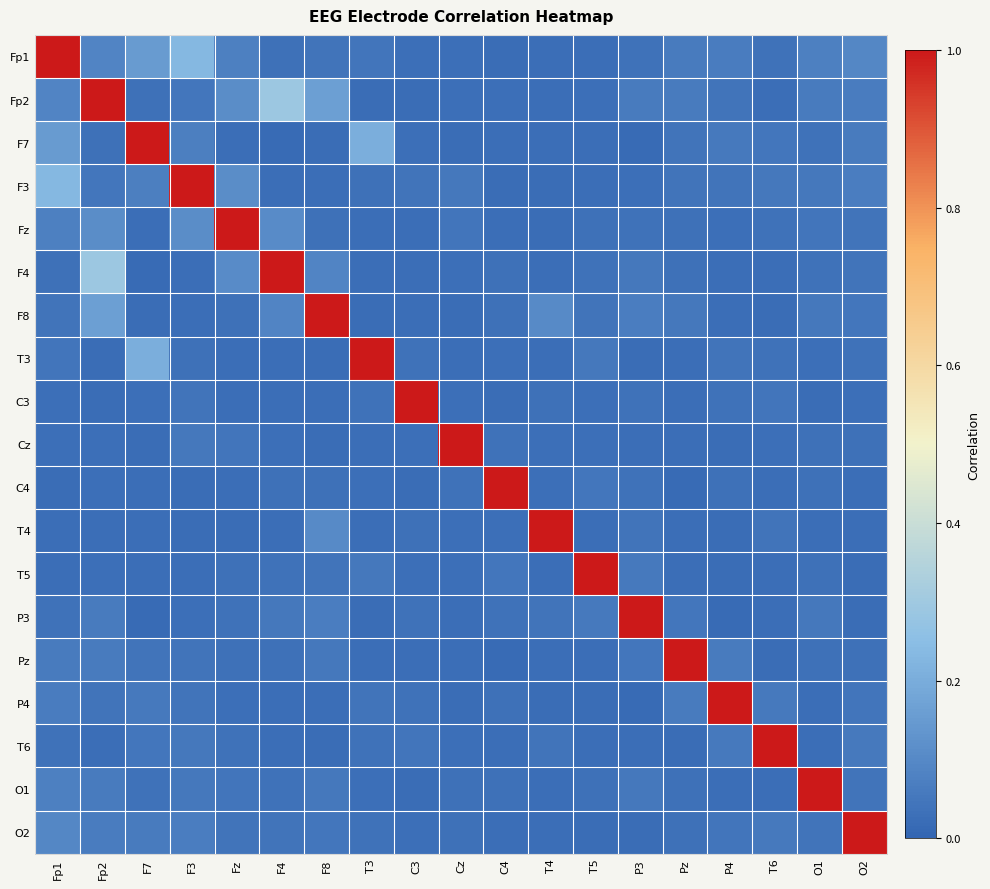

Between T3 and P3, which series saw the biggest shift?

T3